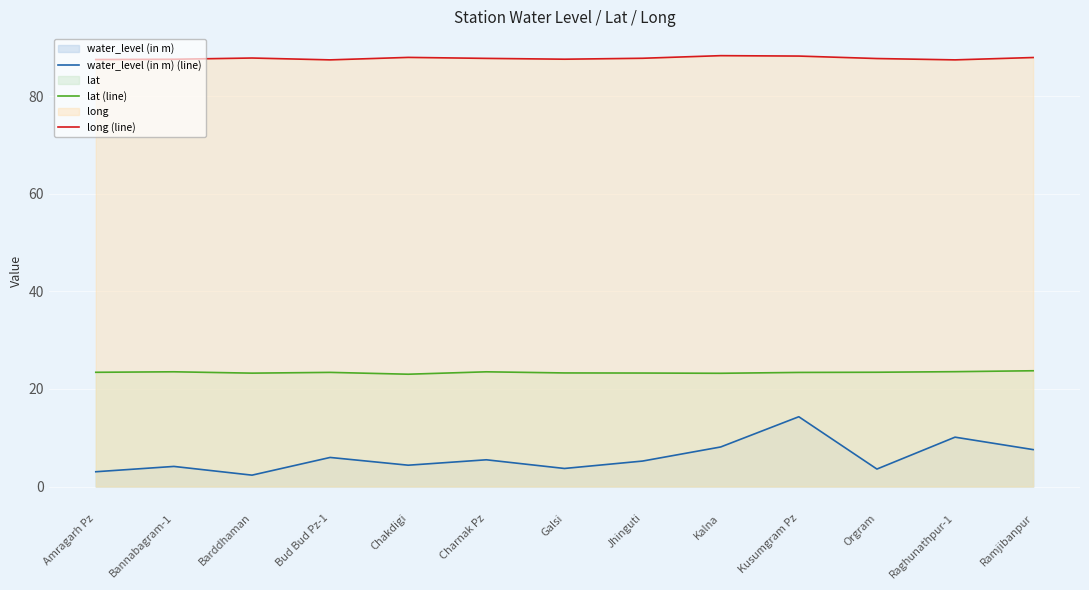

What is the difference between the maximum and minimum values in the long (line) series?

0.9